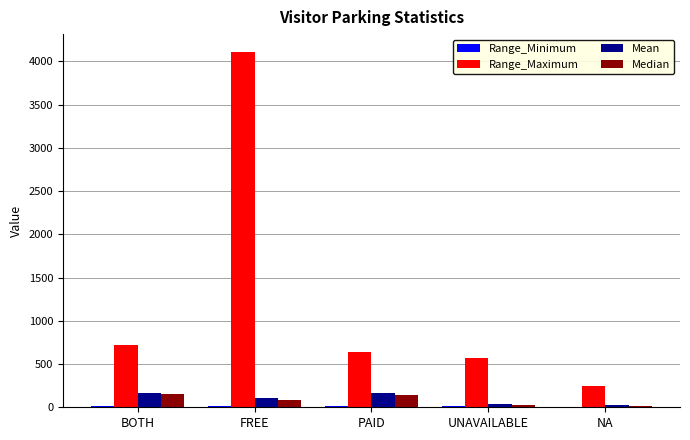

Which series has the largest range (max minus min)?

Range_Maximum